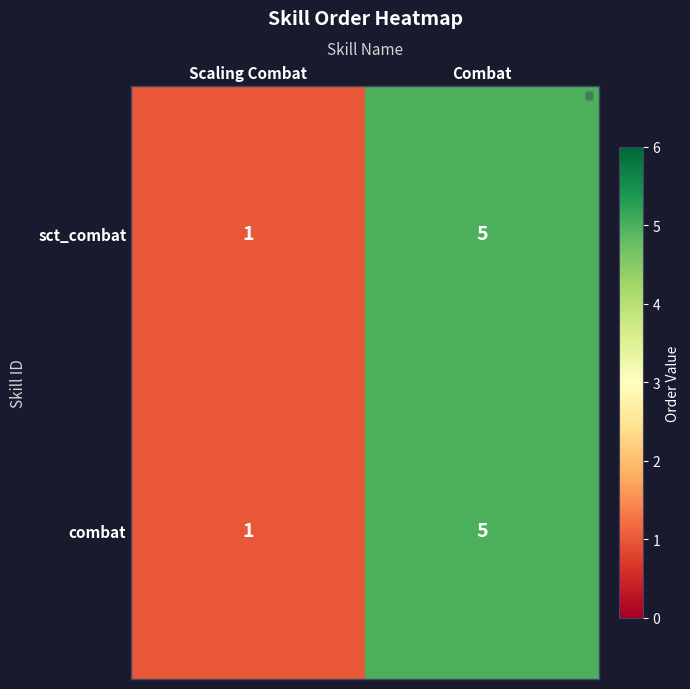

At which category is the sum across all series the highest?

Combat